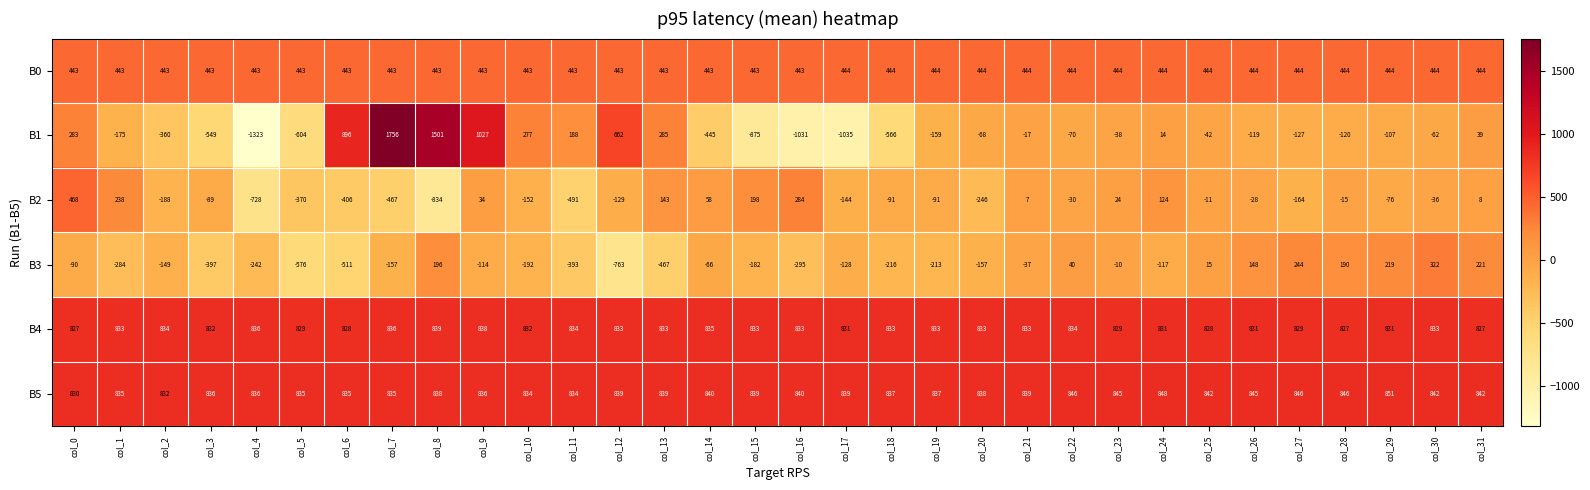

At col_25, list the series in order from smallest to largest.

B1, B2, B3, B0, B4, B5